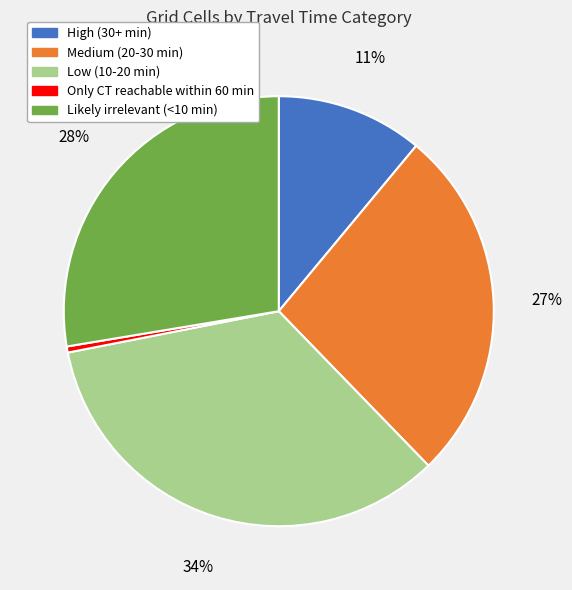

Is the sum of Low (10-20 min) and Medium (20-30 min) greater than half?

Yes